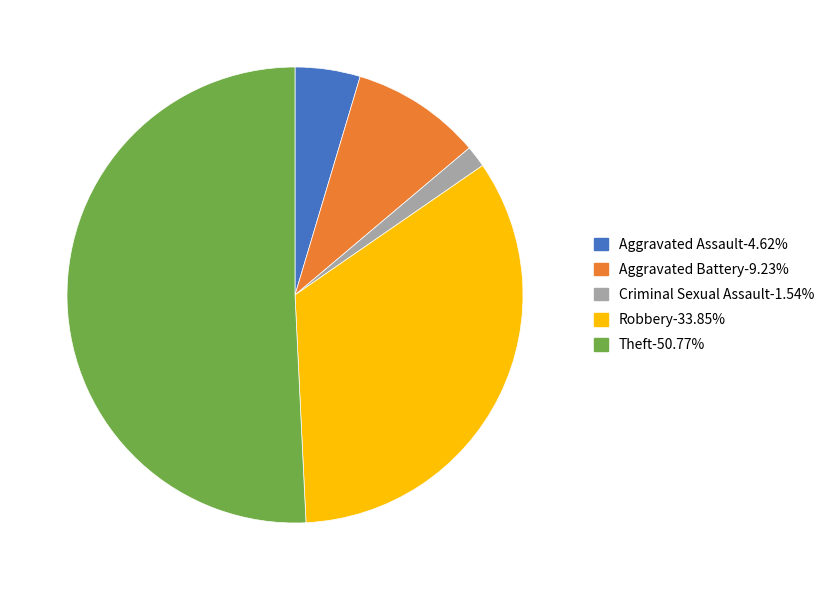

Is there any slice that represents more than half of the pie?

Yes